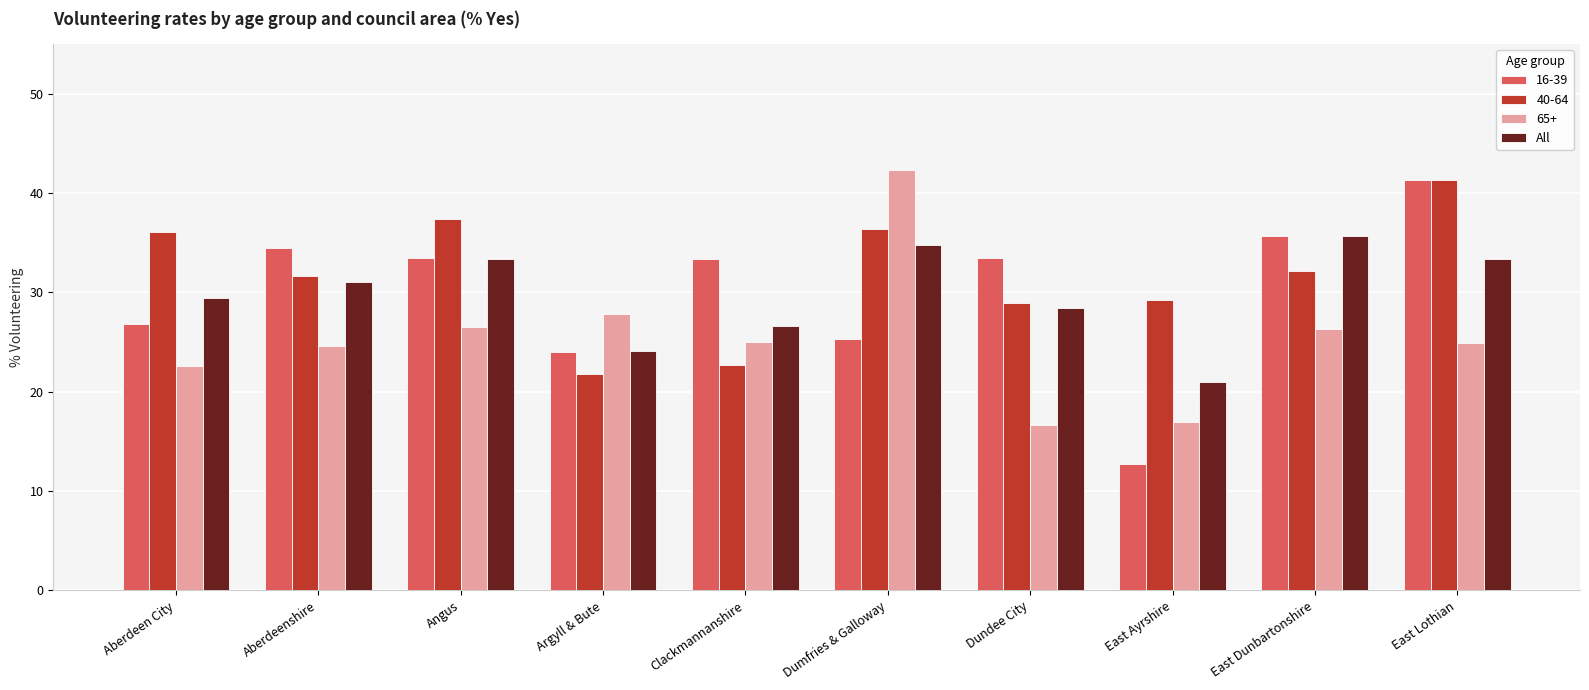

At East Ayrshire, list the series in order from largest to smallest.

40-64, All, 65+, 16-39